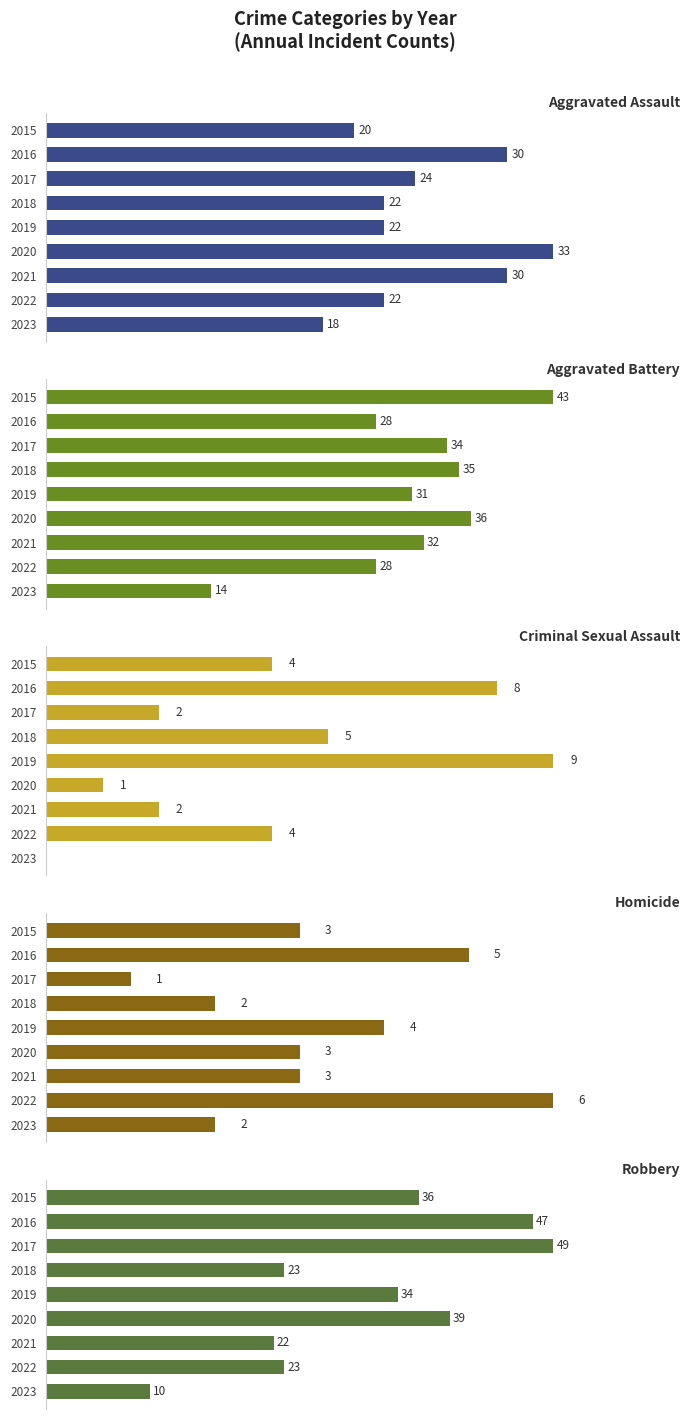

What is the difference between the highest and lowest values at 2023?

18